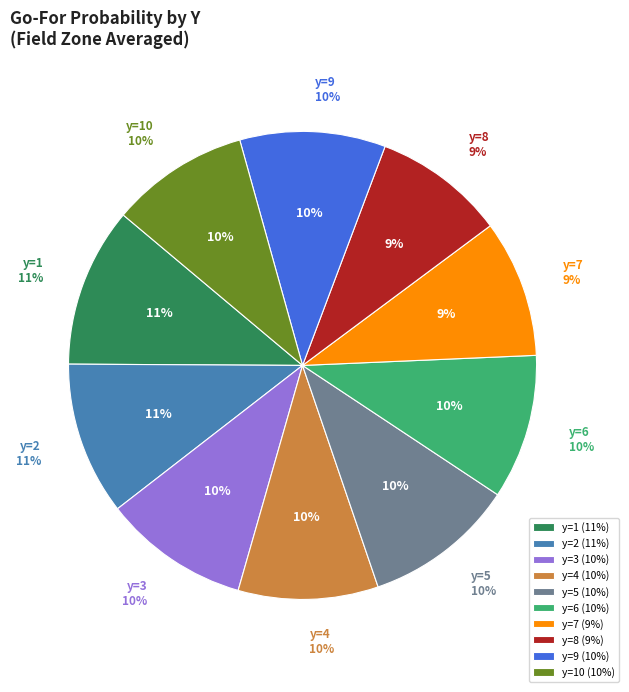

Is there a majority slice in this chart?

No